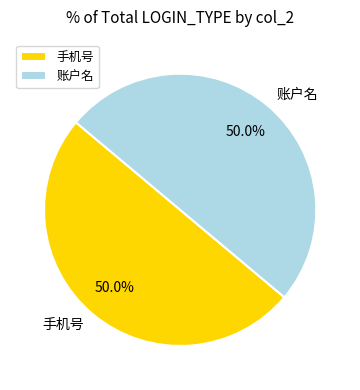

How many segments does this pie chart have?

2